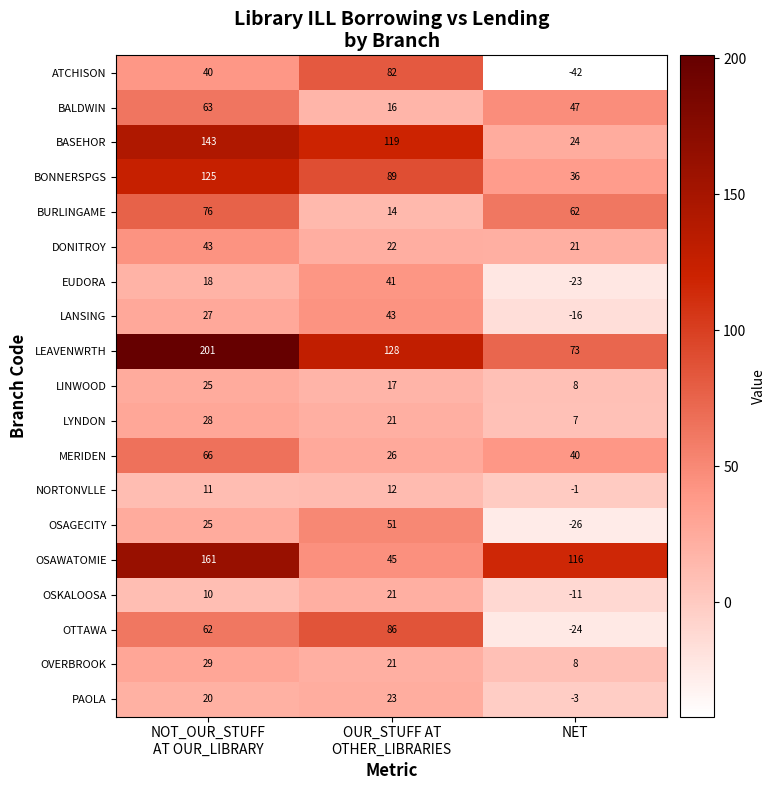

How many series are shown in this chart?

19